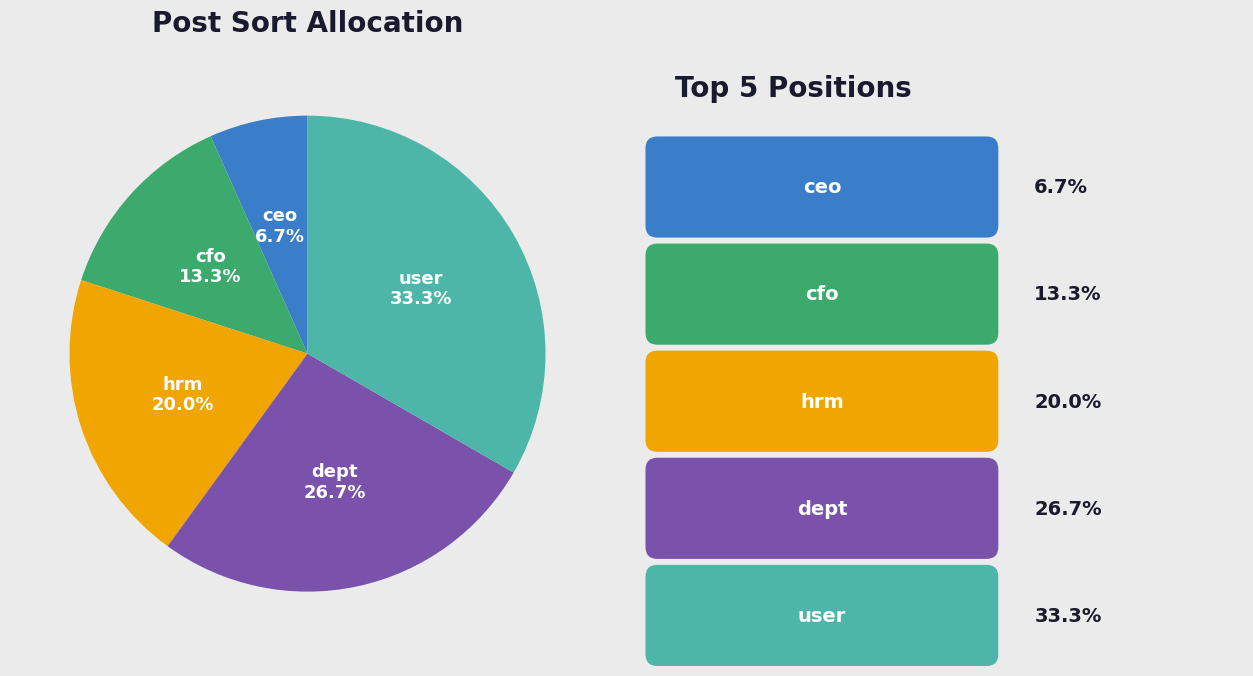

What portion of the pie excludes user?

66.7%